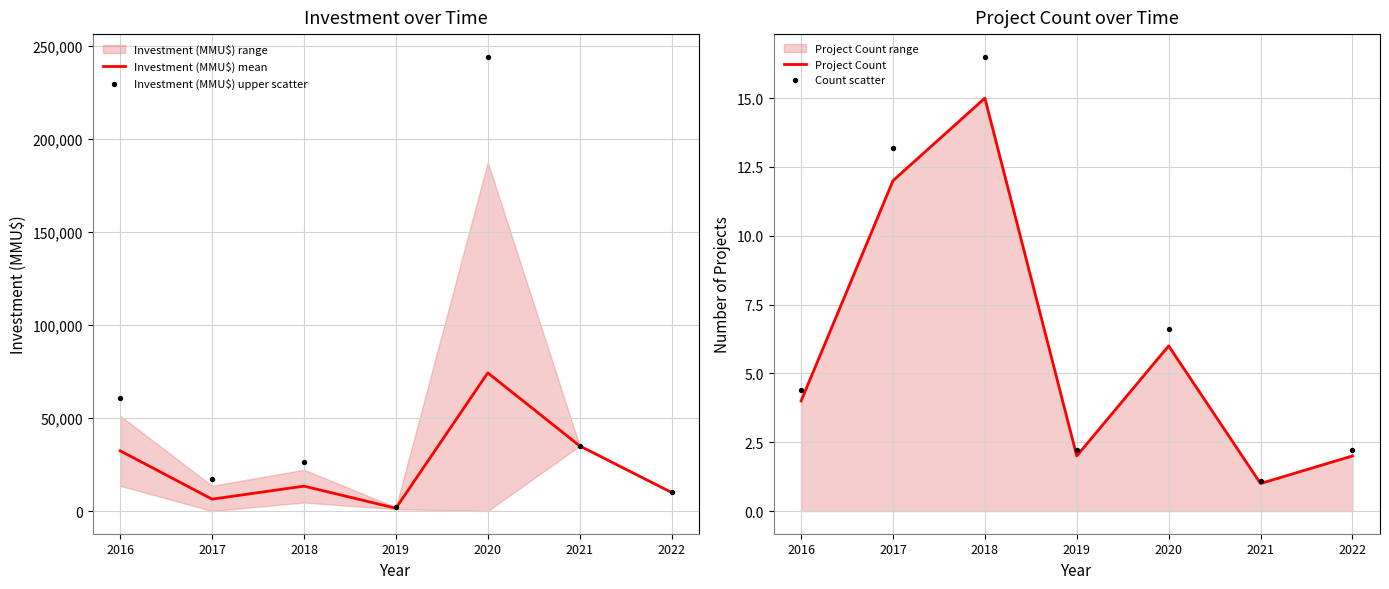

Which series has the largest Y range (max minus min)?

Investment (MMU$) upper scatter